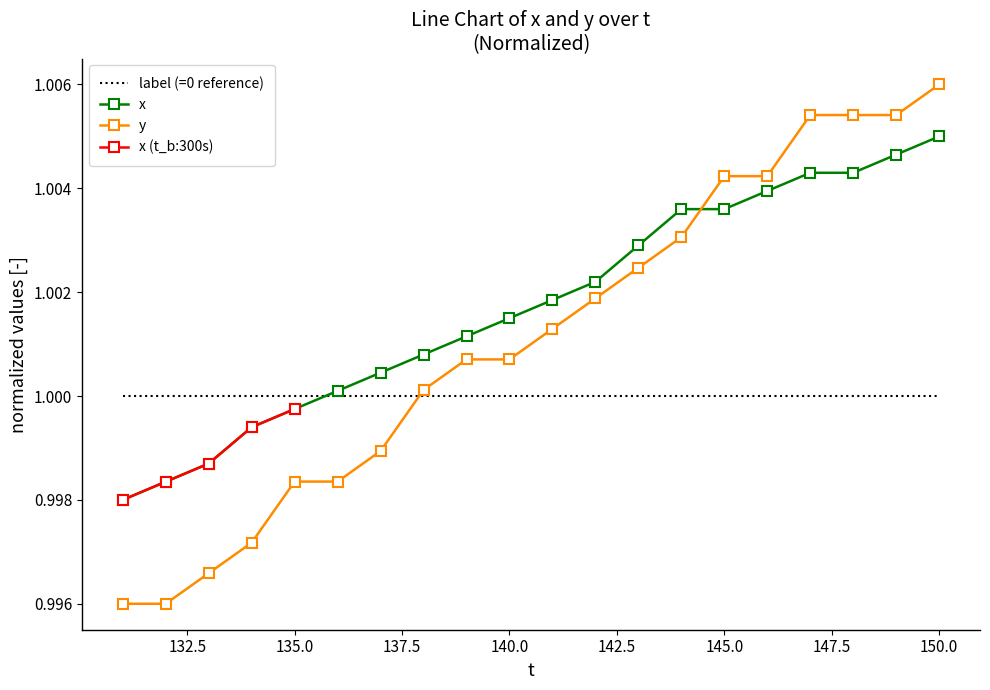

What is the value of the x point at the 11th from the left?

1.0